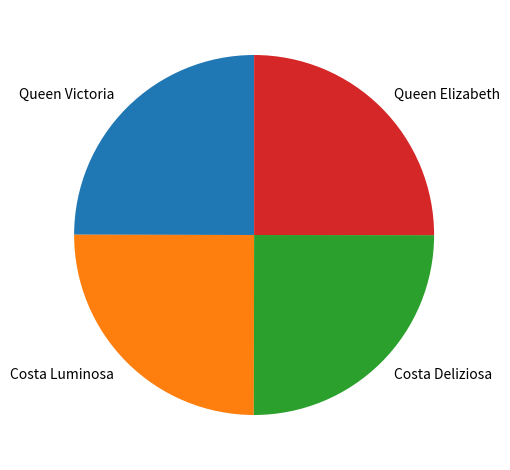

True or false: Costa Deliziosa accounts for 25% of the total.

True